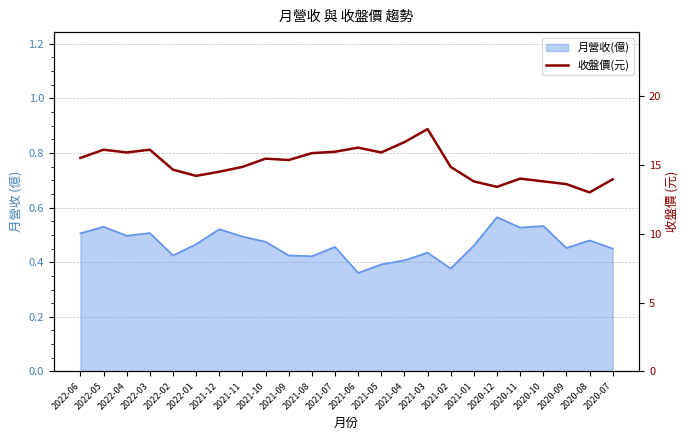

What is the label of the 8th point from the right?

2021-02